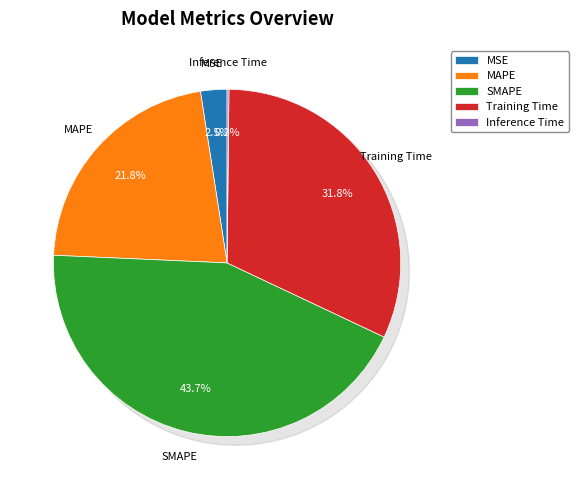

To the nearest percent, what is the difference between the Training Time and Inference Time slice percentages?

32%